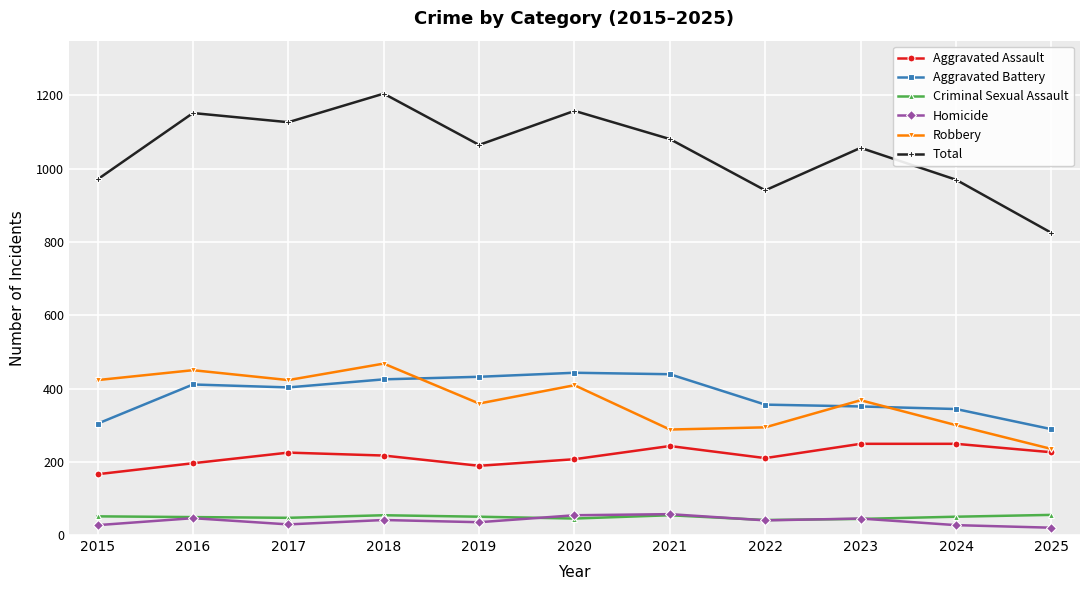

True or false: Homicide and Total cross at least once.

False